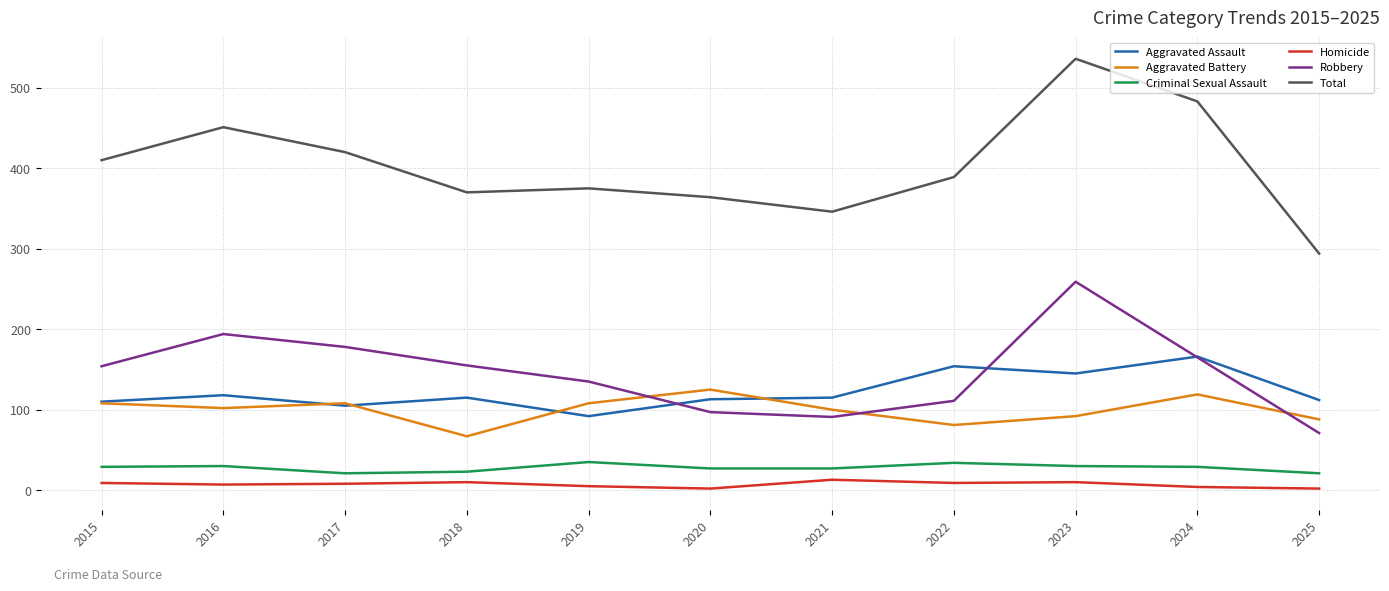

True or false: Aggravated Assault and Total intersect in this chart.

False